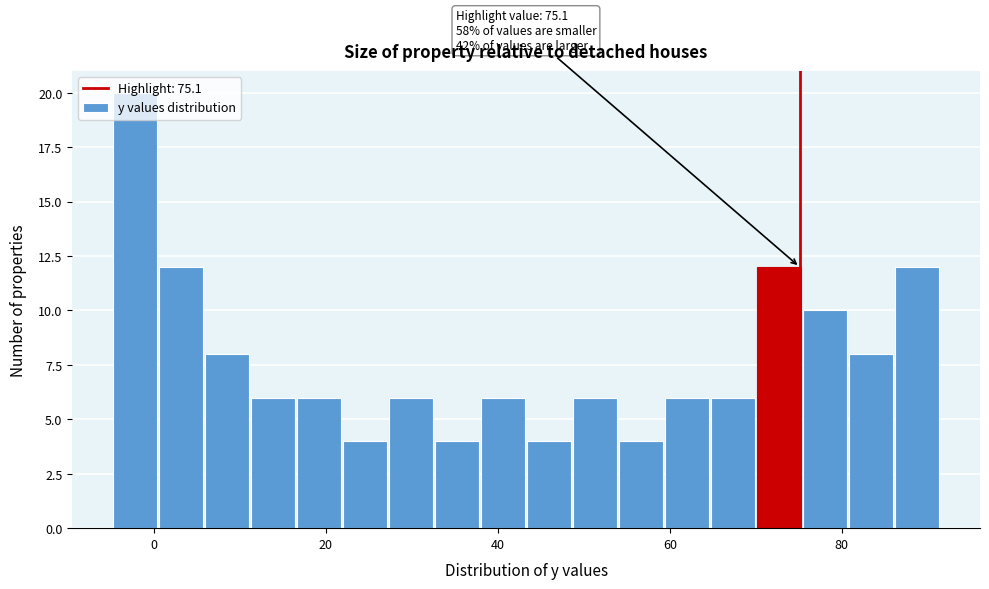

Read against the x-axis, roughly where is the centre of the tallest bar?

-2